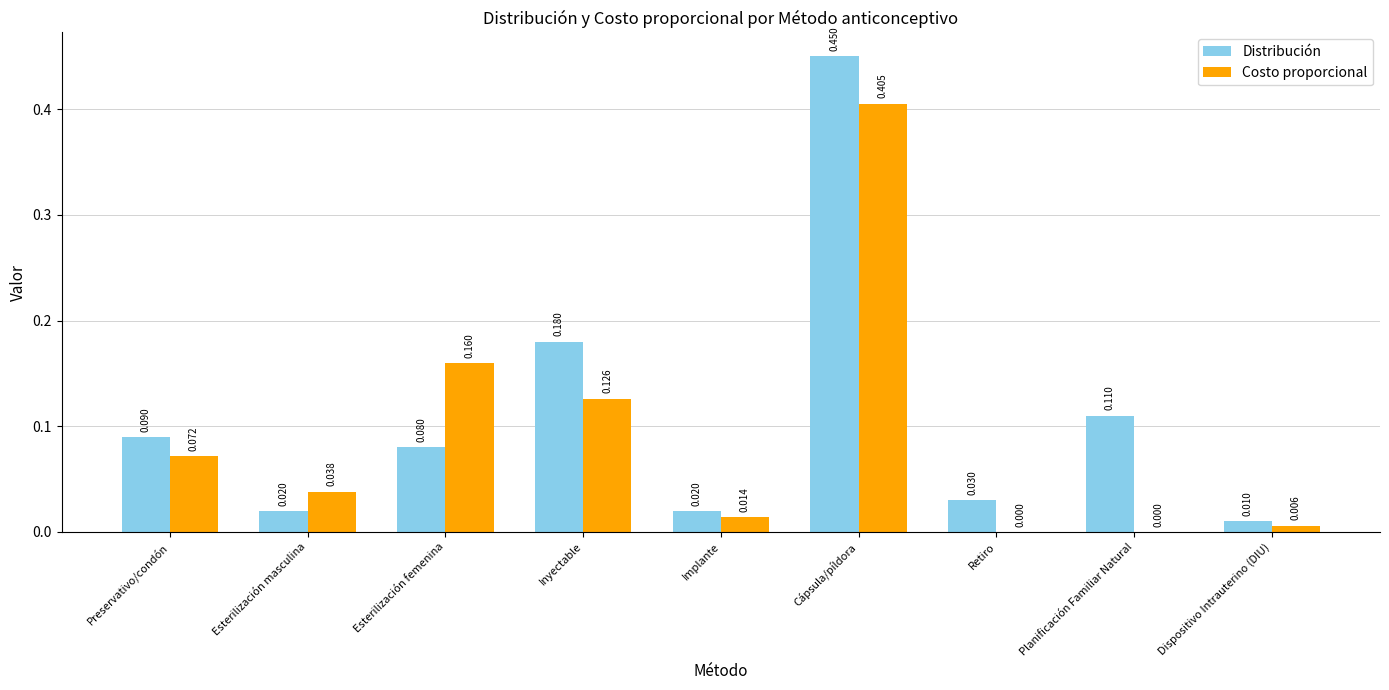

At which category is the sum across all series the highest?

Cápsula/píldora